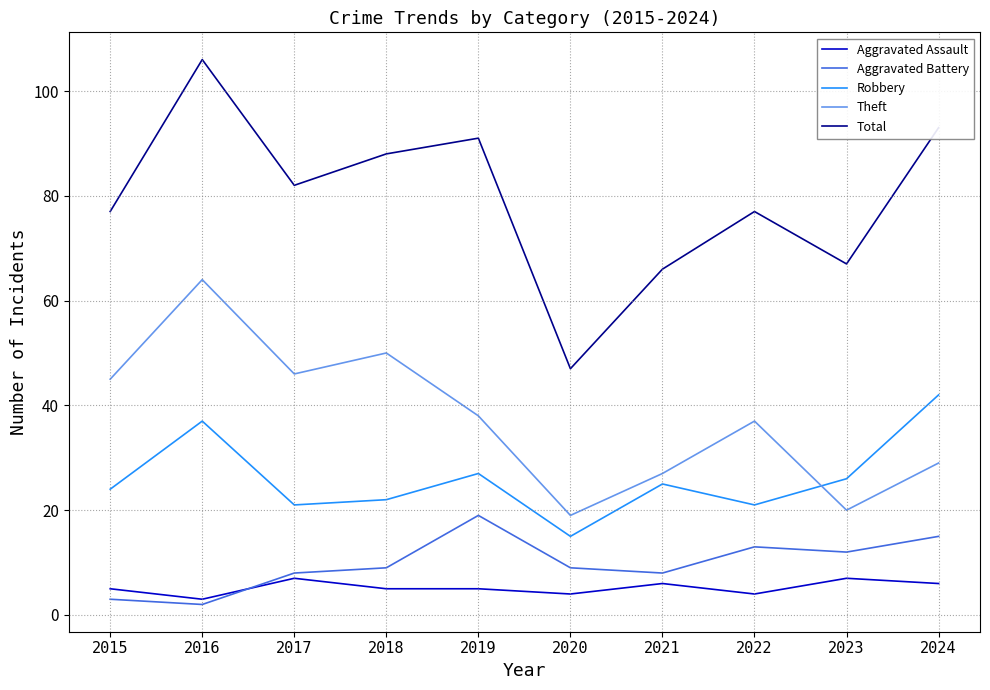

What is the difference between the Robbery values at 2024 and 2019?

15